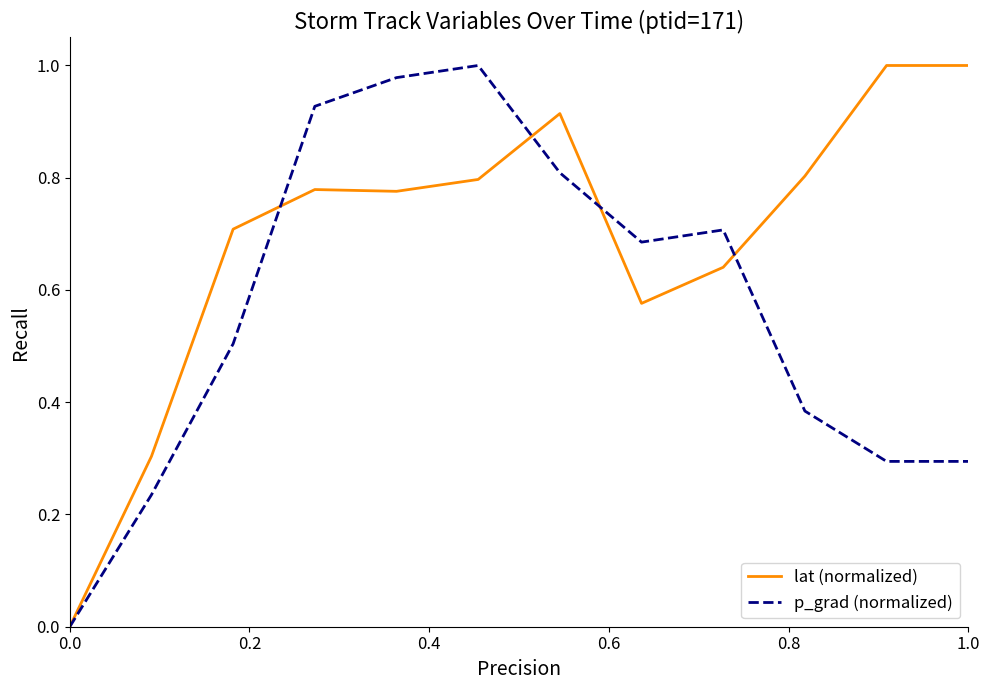

Rank the series by their average value, from lowest to highest.

p_grad (normalized), lat (normalized)